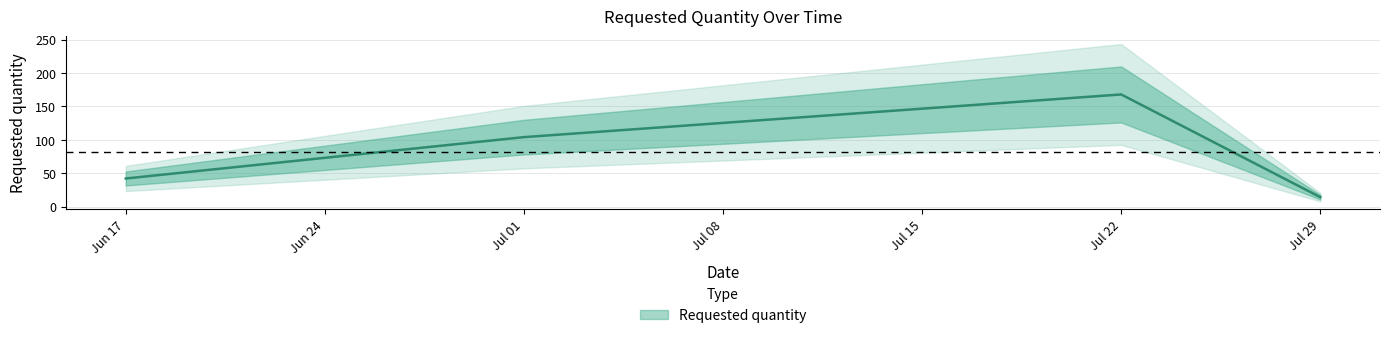

The chart shows a value of 6 at Jul 29. True or false?

False